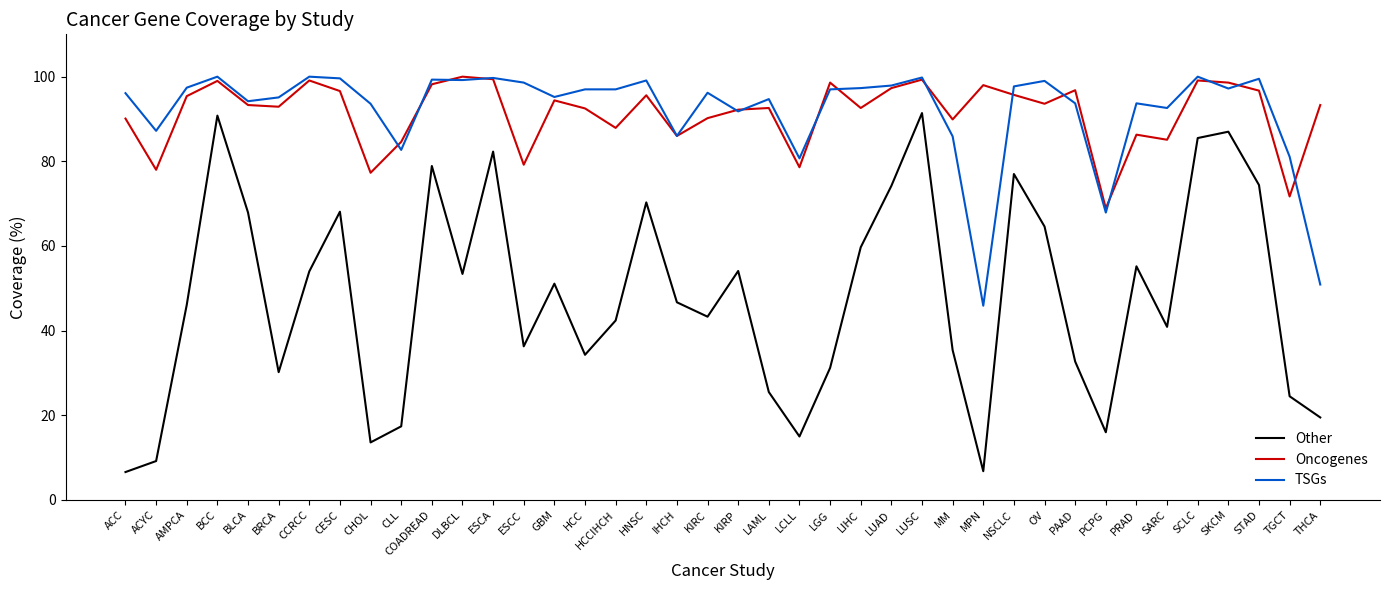

What is the total value across all series at MPN?

150.7